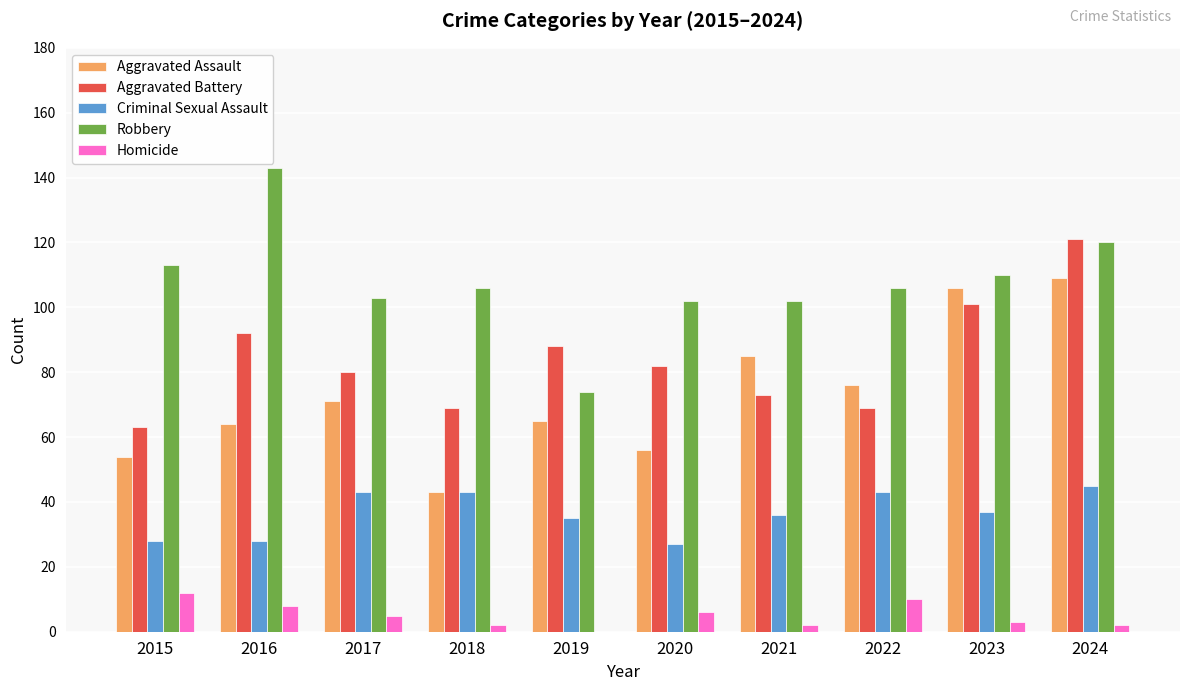

What is the maximum value shown in the chart?

143